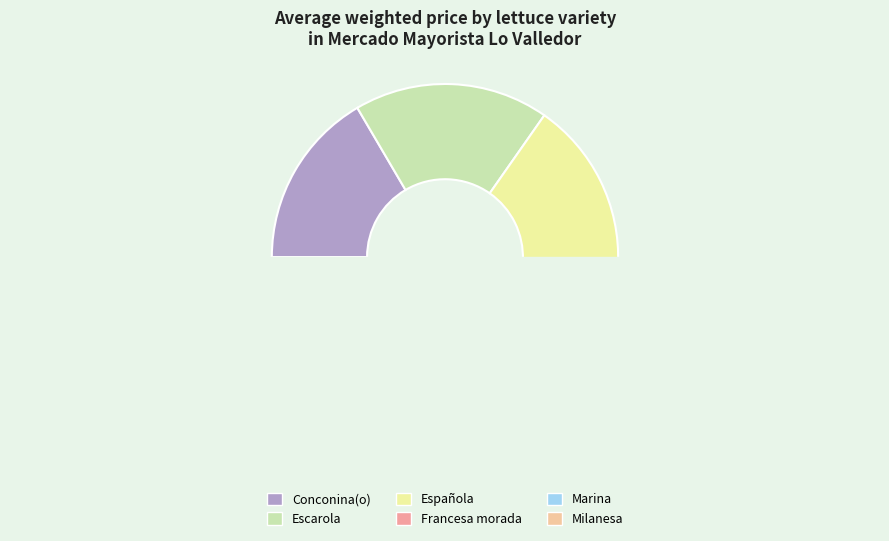

To the nearest percent, what is the combined percentage of Escarola and Marina?

35%